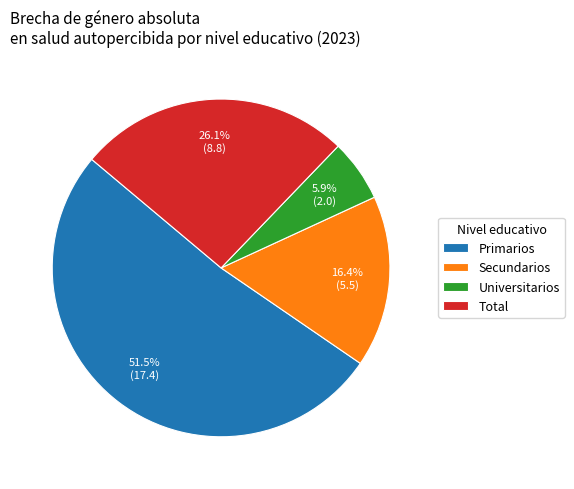

How much of the chart is everything except Total?

73.9%